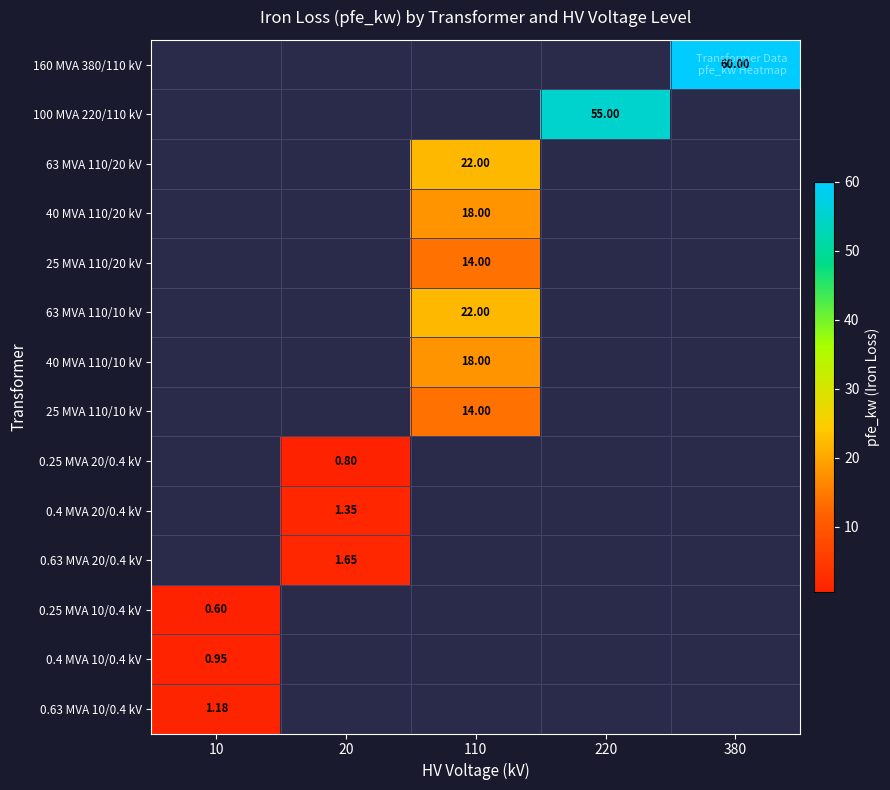

Is the value of 0.25 MVA 20/0.4 kV at 10 greater than the value of 0.25 MVA 10/0.4 kV at 20?

No